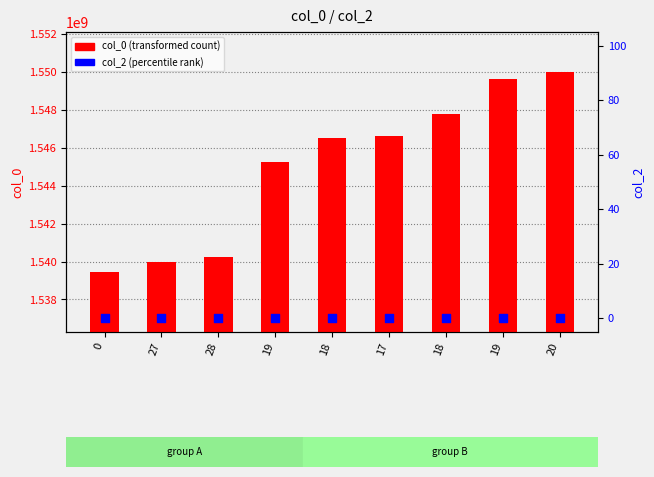

At which category is the sum across all series the highest?

20